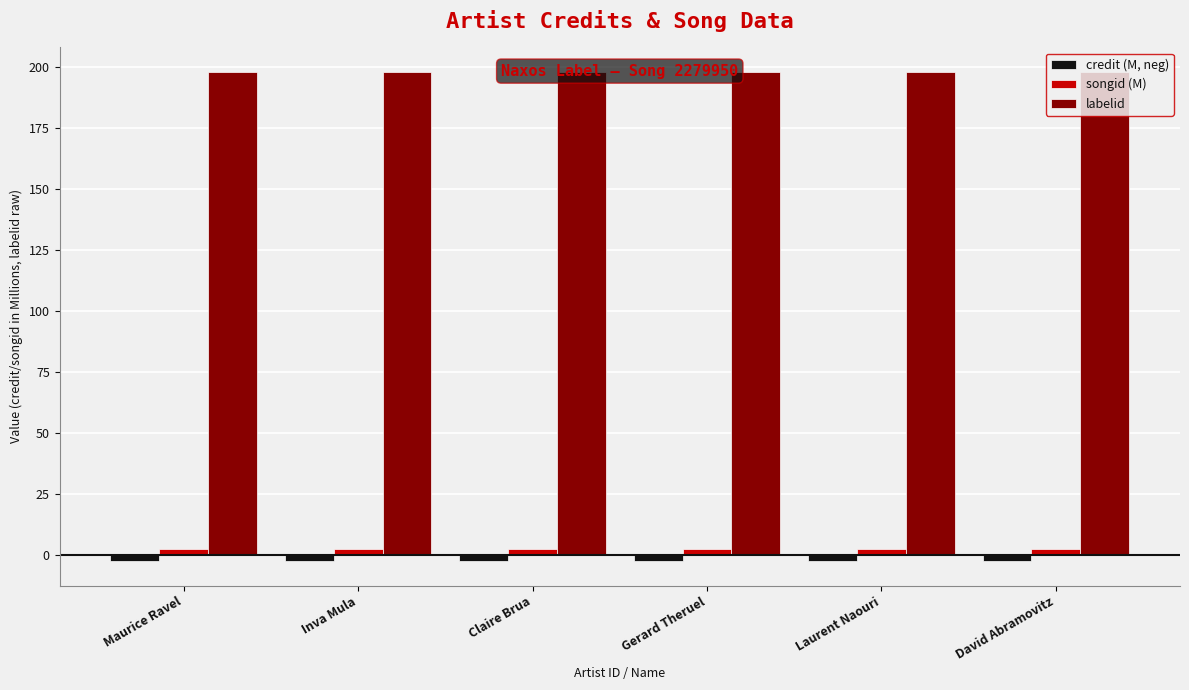

Reading right to left, what are all the values shown in this chart?

credit (M, neg): -2.7	-2.7	-2.7	-2.7	-2.7	-2.7
songid (M): 2.3	2.3	2.3	2.3	2.3	2.3
labelid: 198.0	198.0	198.0	198.0	198.0	198.0